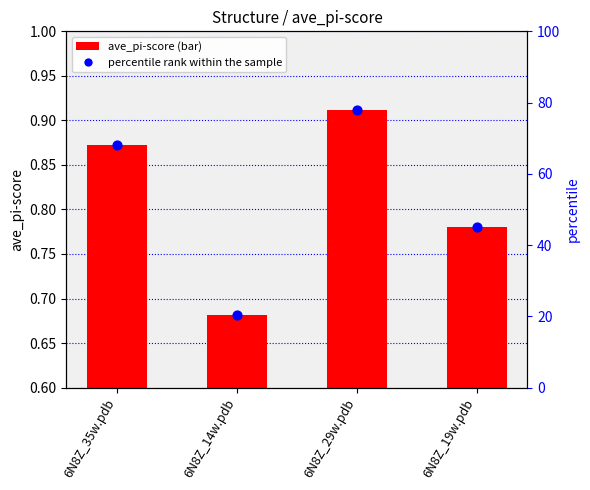

Is the value of percentile rank within the sample at 6N8Z_14w.pdb greater than the value of ave_pi-score at 6N8Z_19w.pdb?

Yes